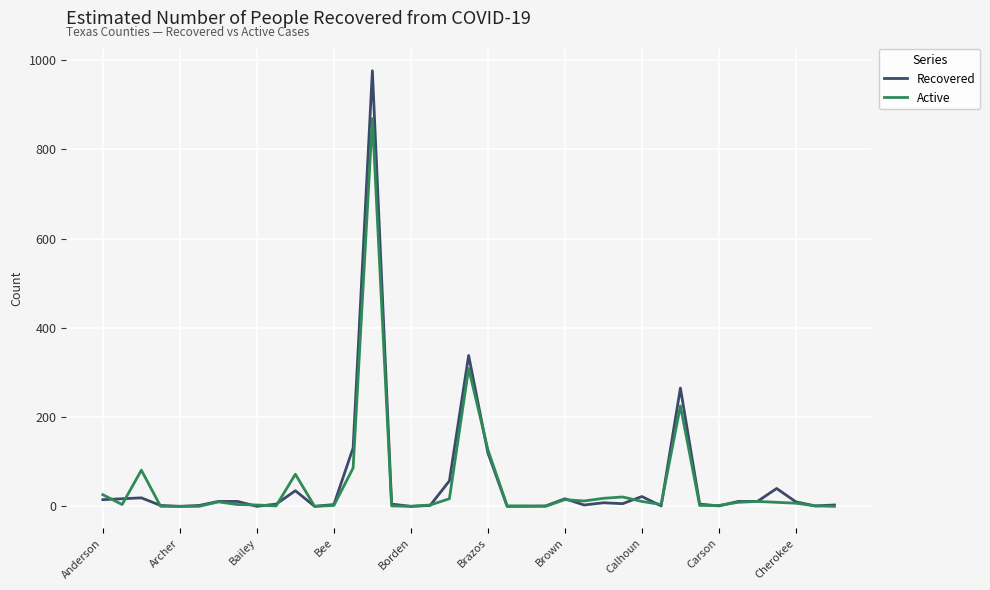

List the series in order of their peak value, highest first.

Recovered, Active